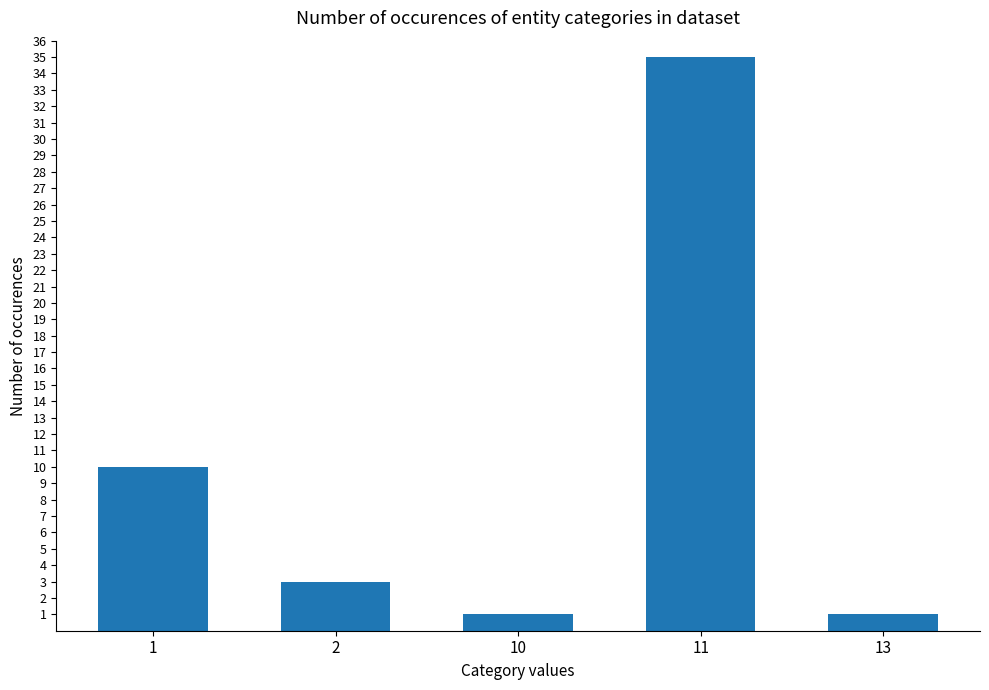

What is the value of the 4th bar from the left?

35